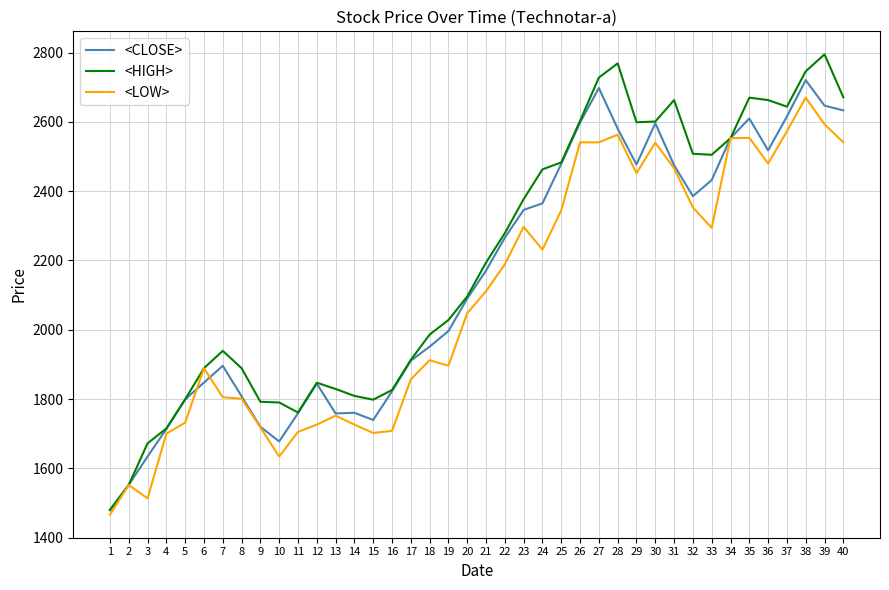

At which category is the sum across all series the highest?

38